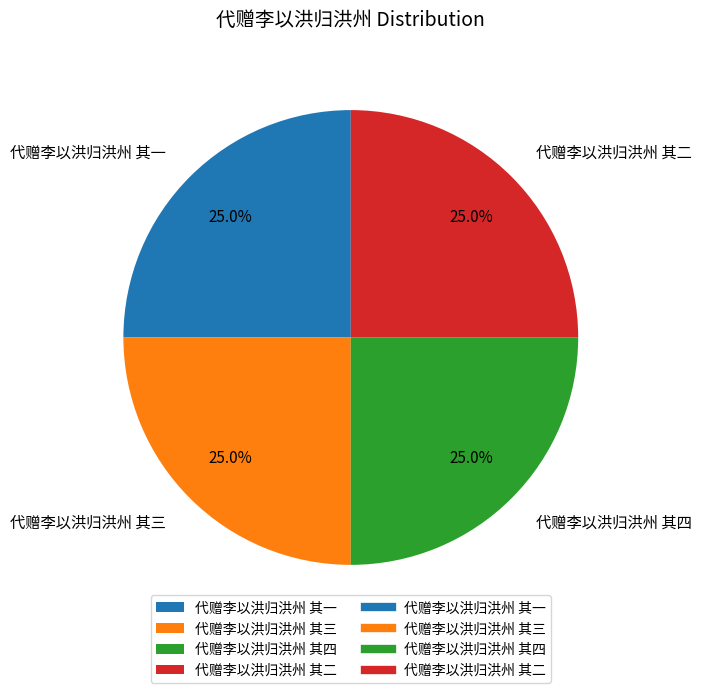

What is the total percentage of 代赠李以洪归洪州 其一 and 代赠李以洪归洪州 其二?

50.0%